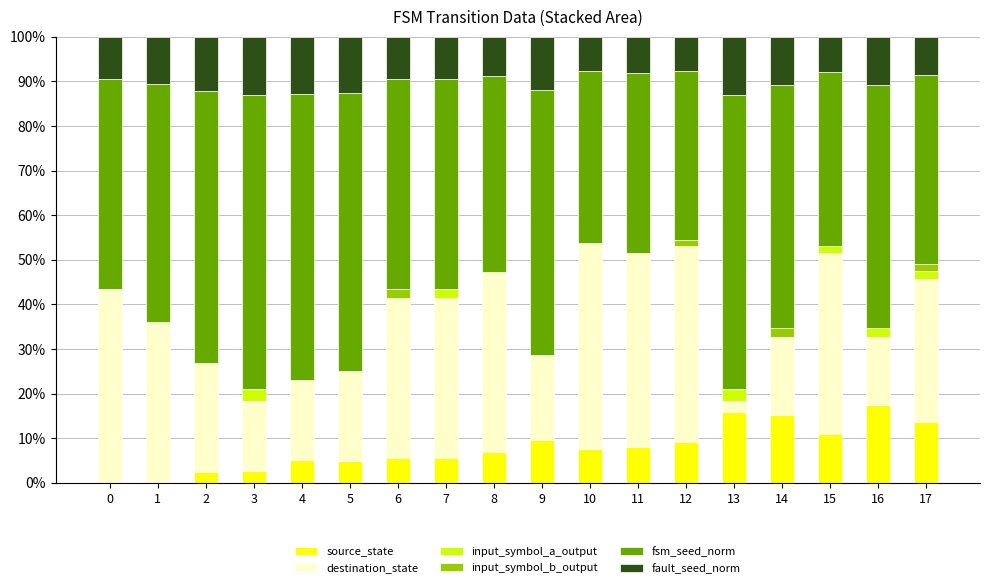

What is the total value across all series at 5?

100.0